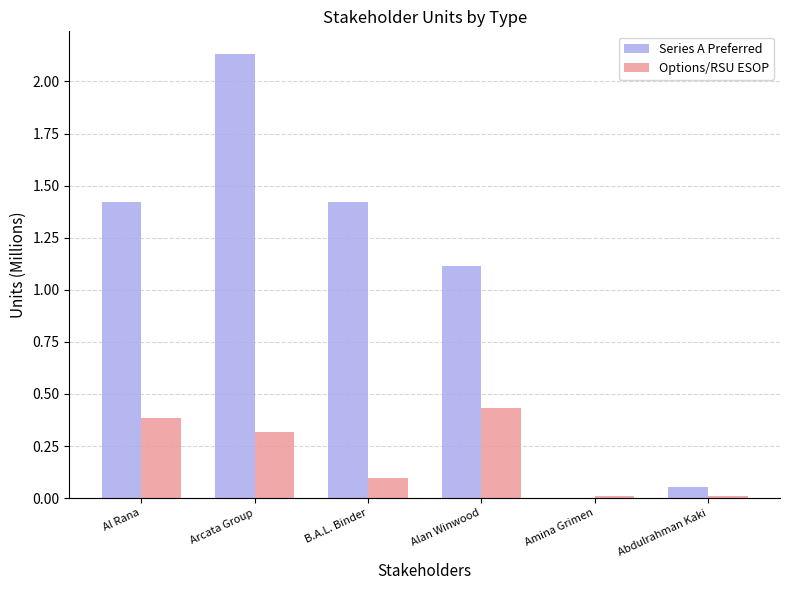

Which label corresponds to the largest value in the chart?

Arcata Group